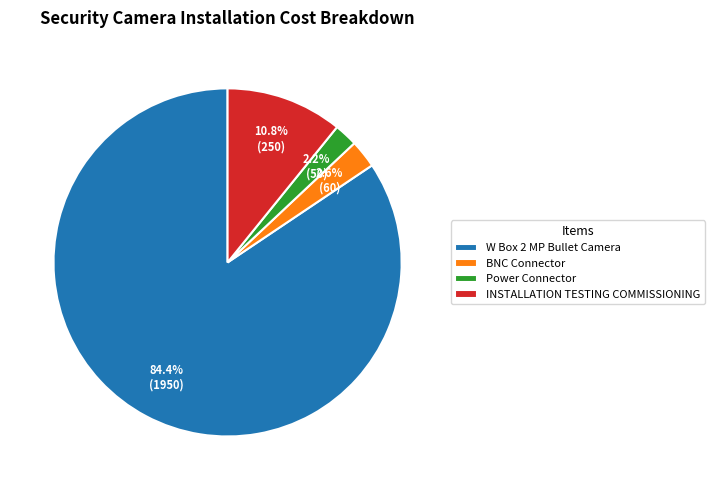

What is the largest slice in the pie chart?

W Box 2 MP Bullet Camera